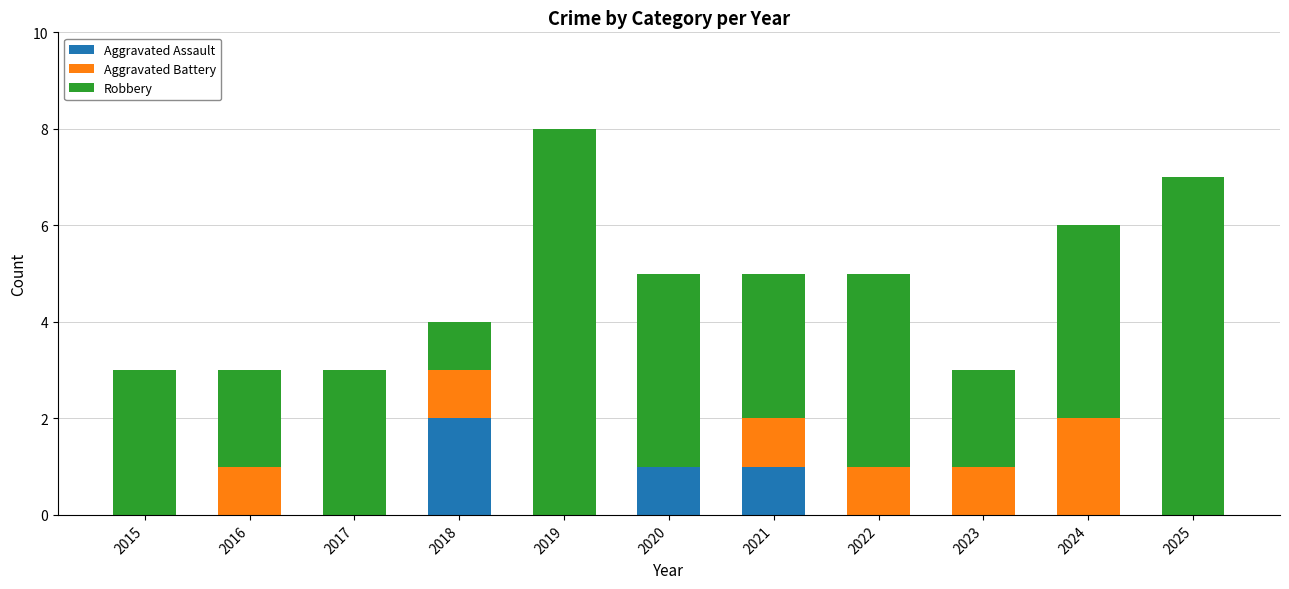

What is the sum of all Aggravated Assault values?

4